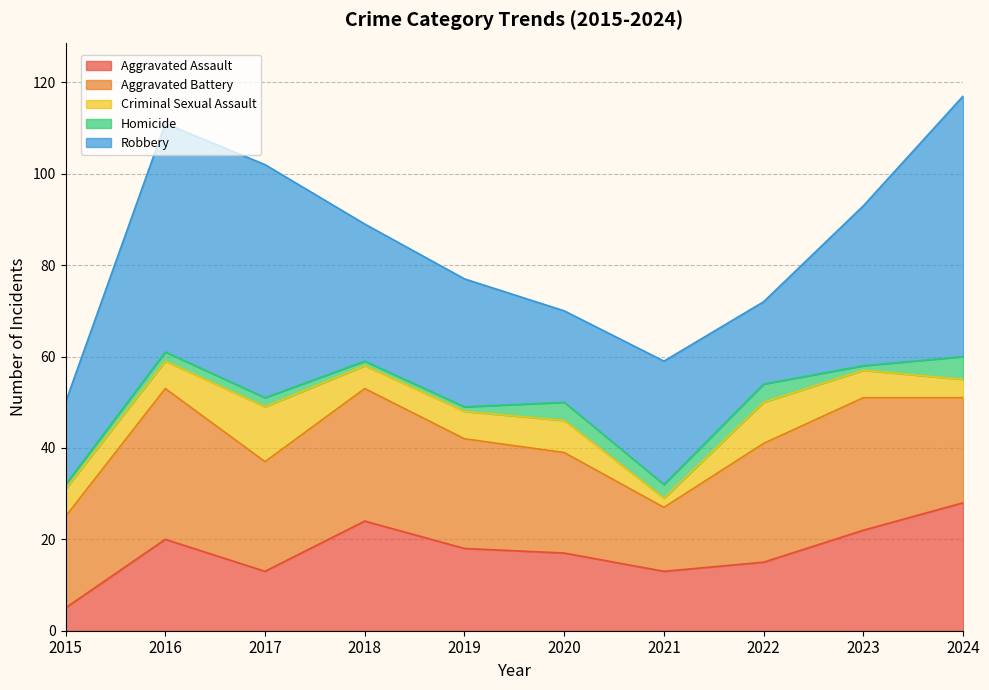

At which category does Robbery reach its first local peak?

2017